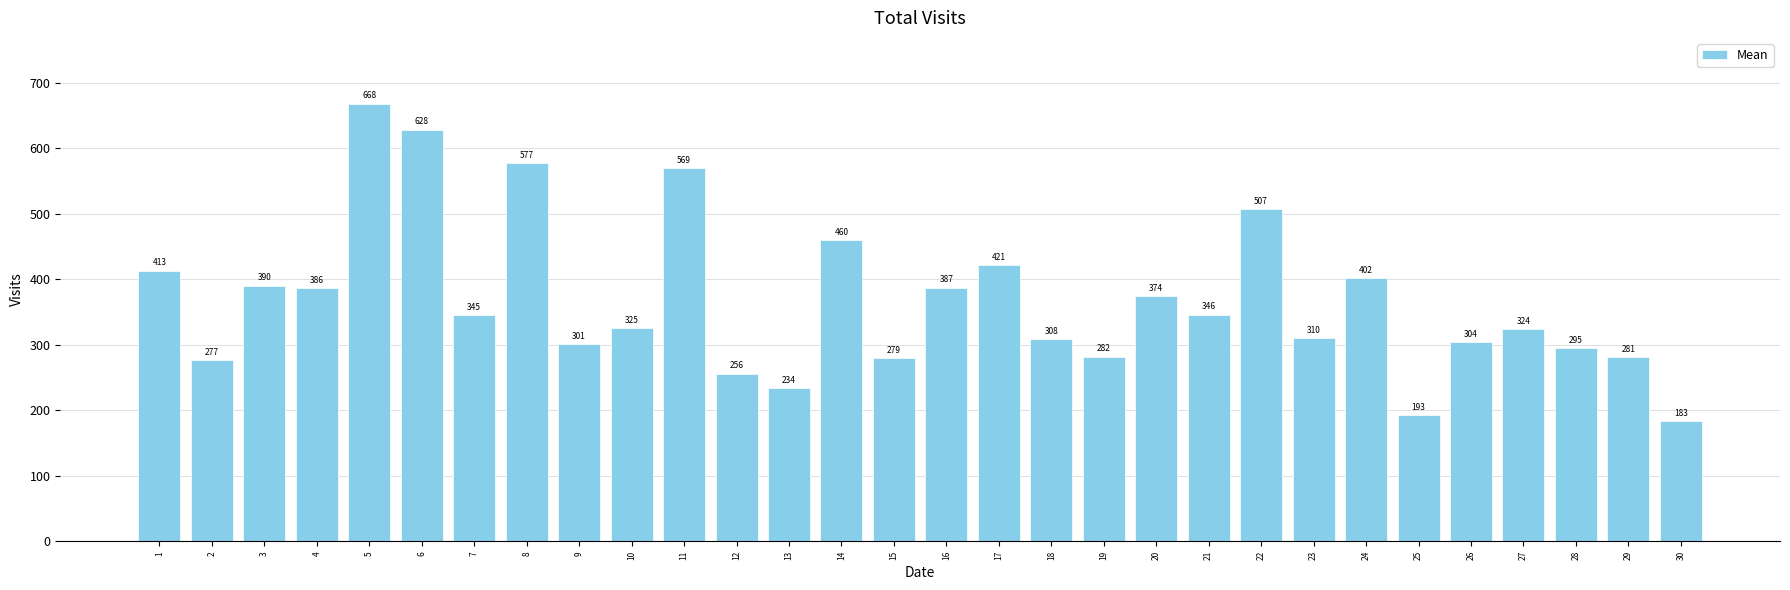

Which category has the lowest value across all series?

30